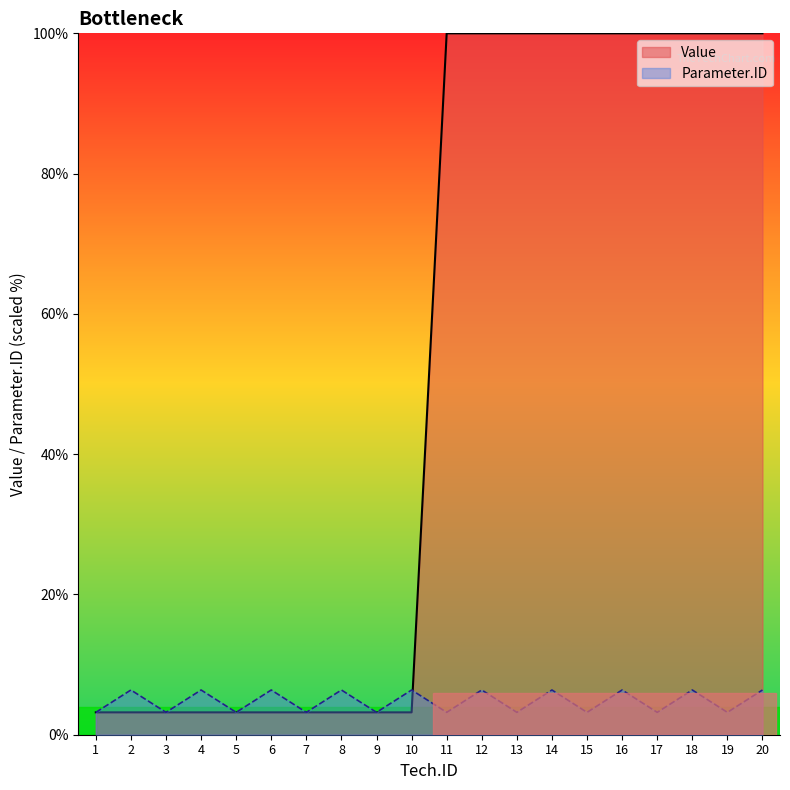

Where is Parameter.ID nearest to the value 4?

1